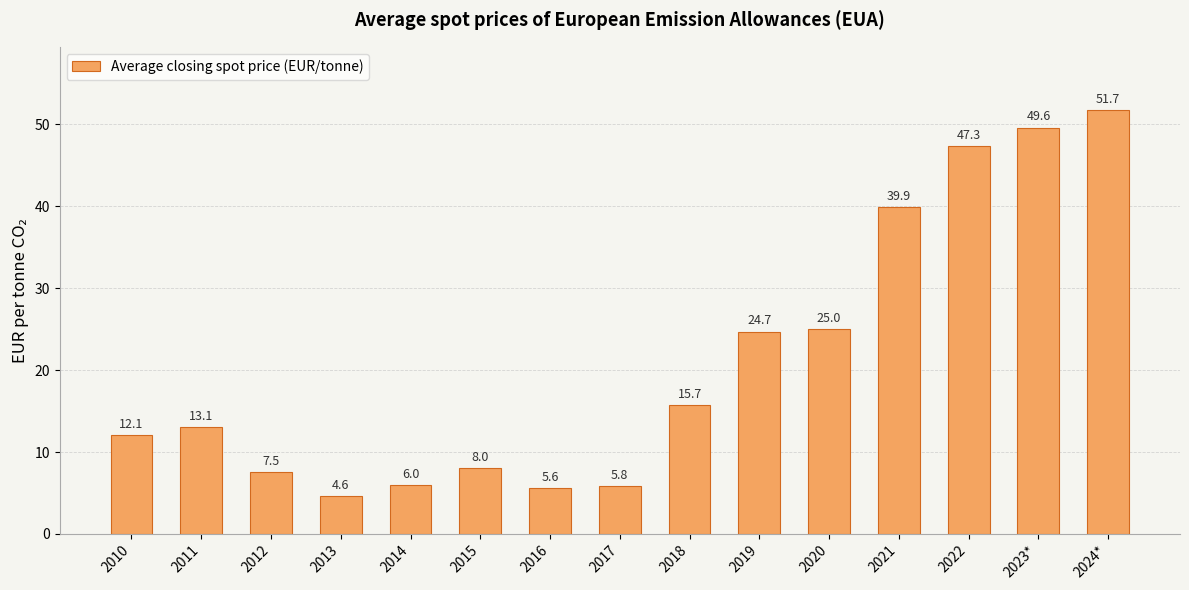

What is the average value?

21.1